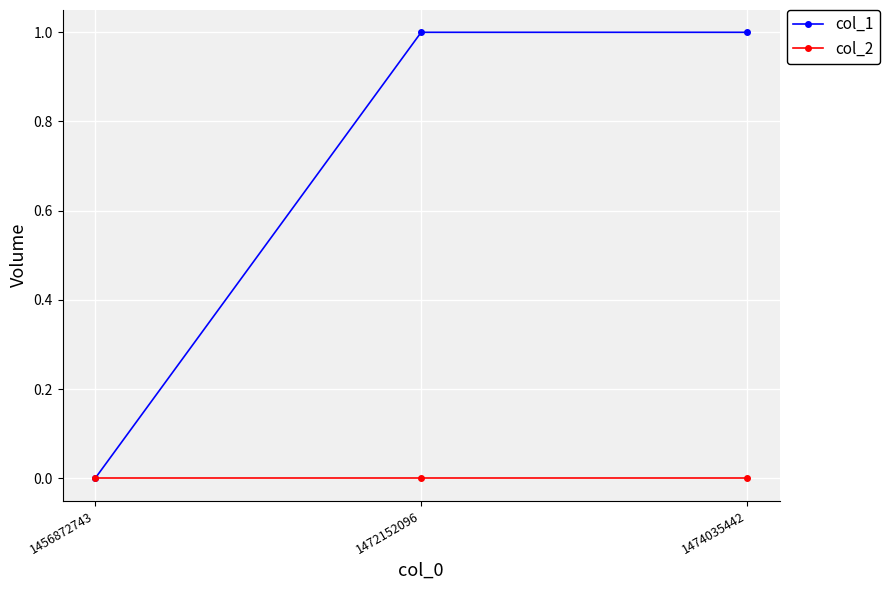

Which series has the largest total across all categories?

col_1